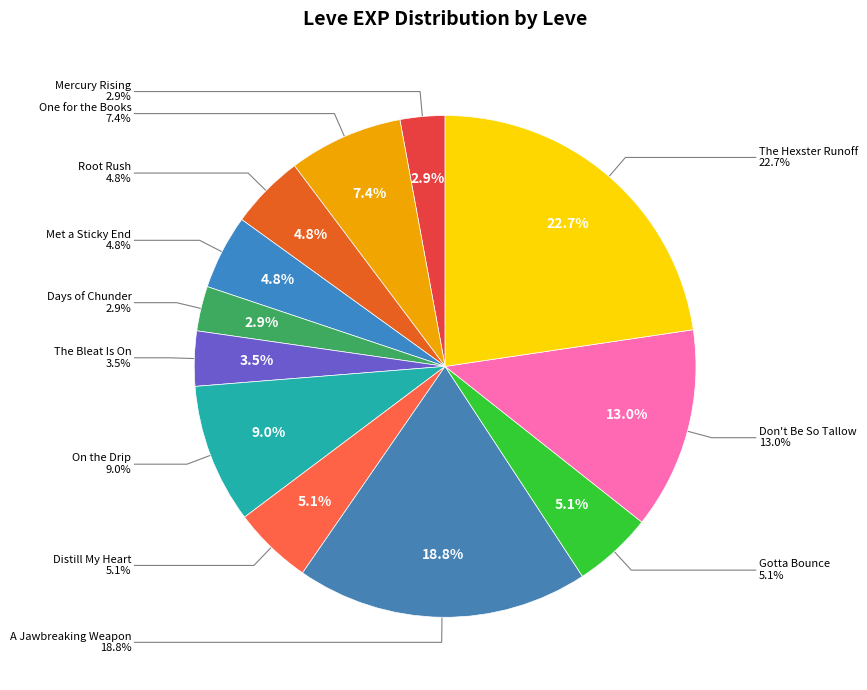

Is there a majority slice in this chart?

No